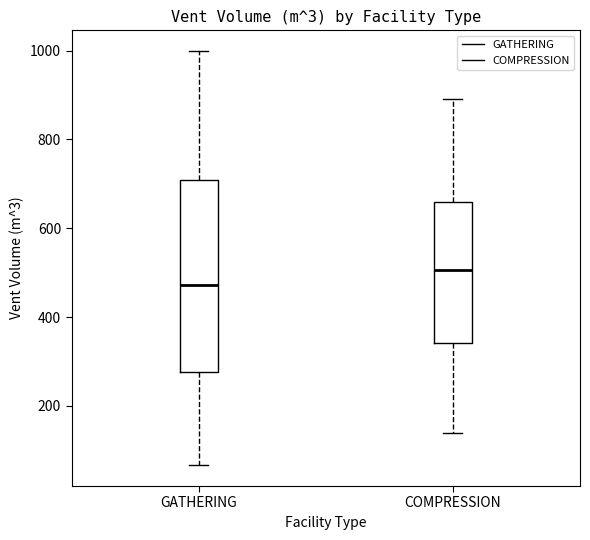

Where does the lower whisker of the box for COMPRESSION end on the y-axis? The values are not printed on the chart, so give them approximately, as read against the axis.

140